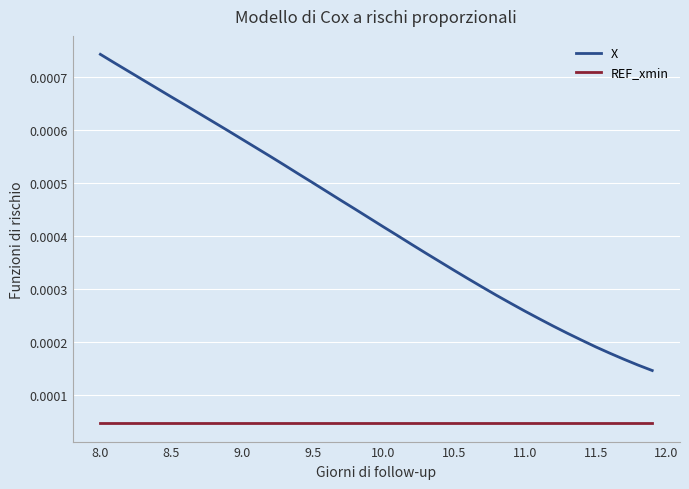

Which series has the widest spread of values?

X